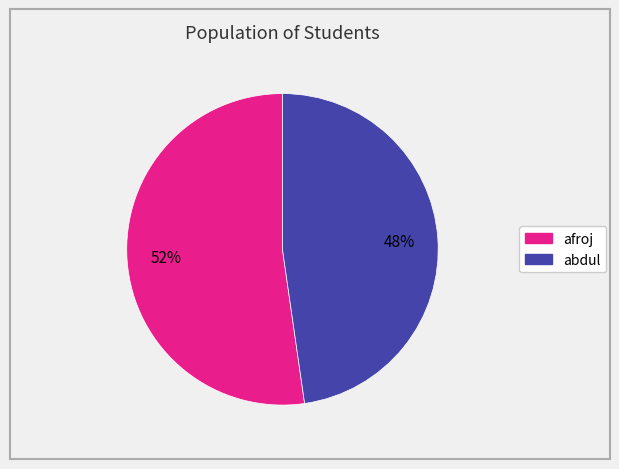

To the nearest percent, what is the combined percentage of afroj and abdul?

100%